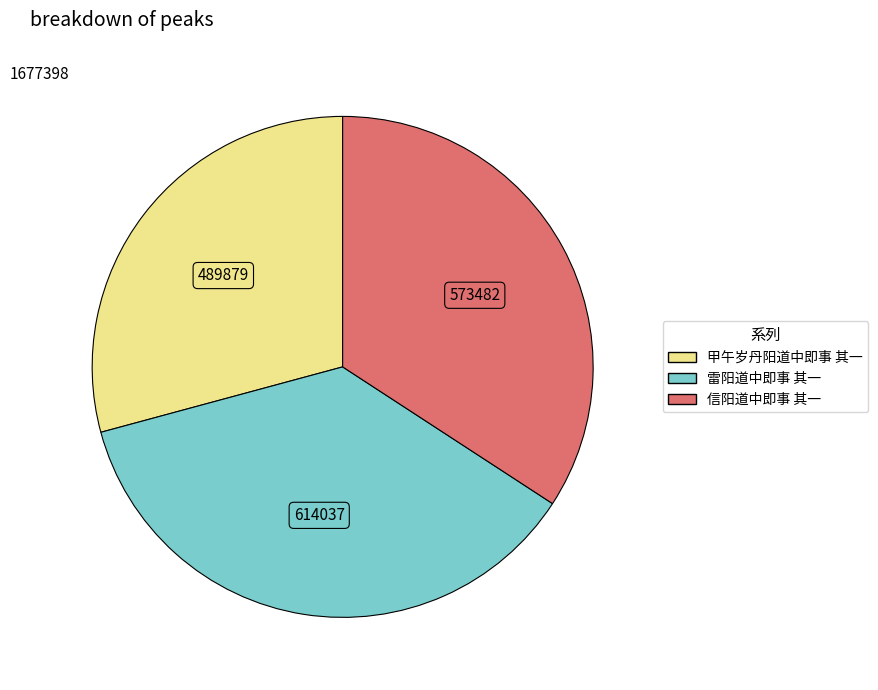

Count the number of slices in the pie.

3